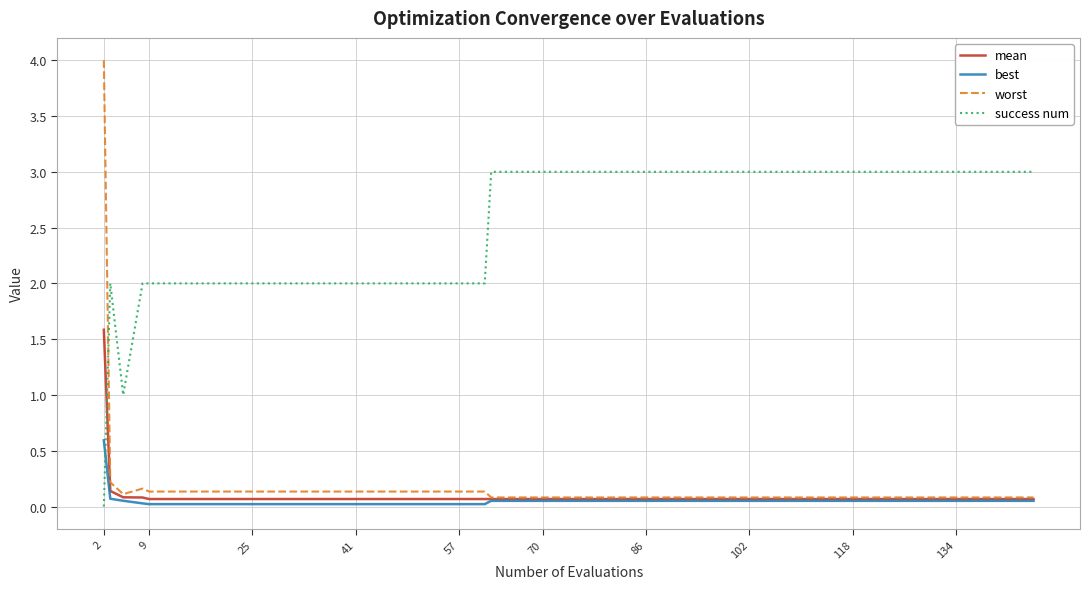

What is the highest value of the mean series?

1.6